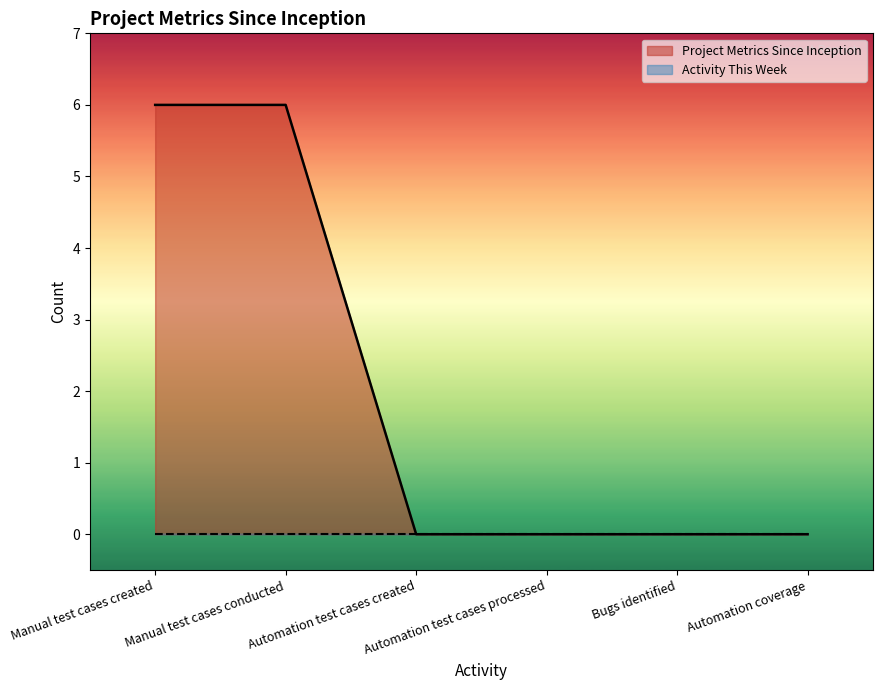

Reading right to left, list all the values displayed in this chart.

Automation coverage=0	Bugs identified=0	Automation test cases processed=0	Automation test cases created=0	Manual test cases conducted=6	Manual test cases created=6